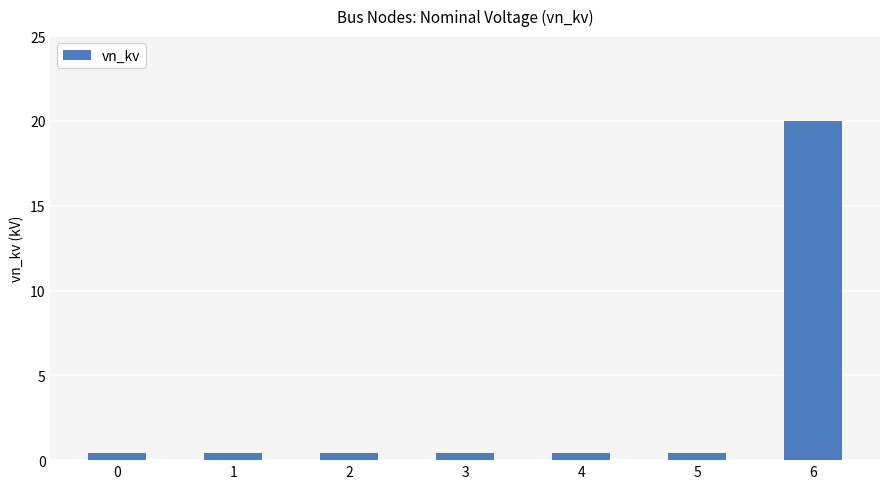

What is the difference between the maximum and minimum values?

19.6